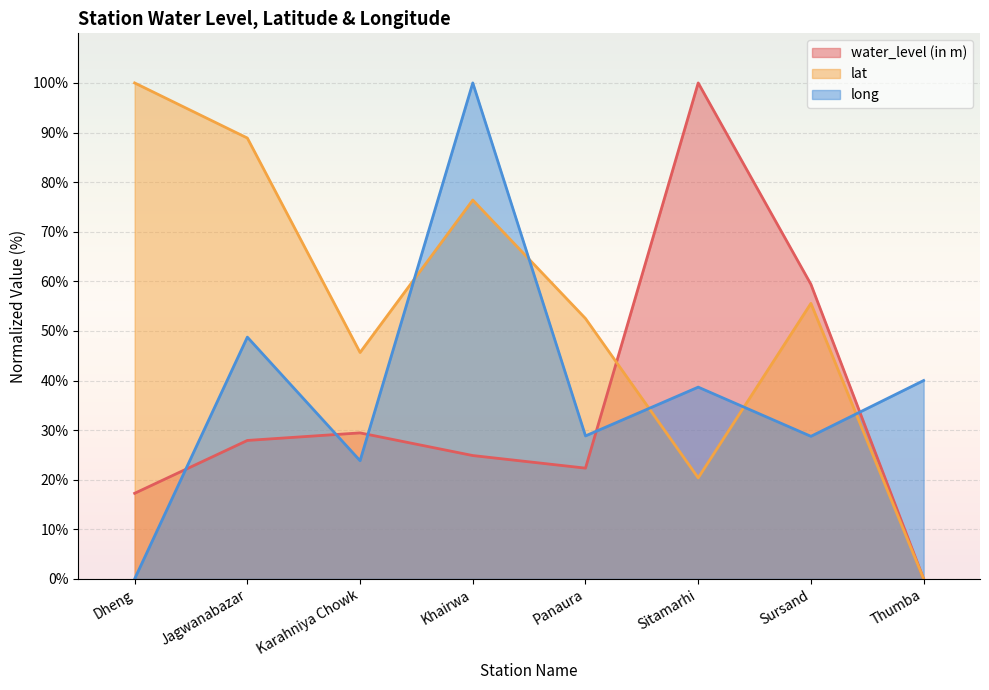

In lat, how many points are lower than both neighbors (excluding endpoints)?

2